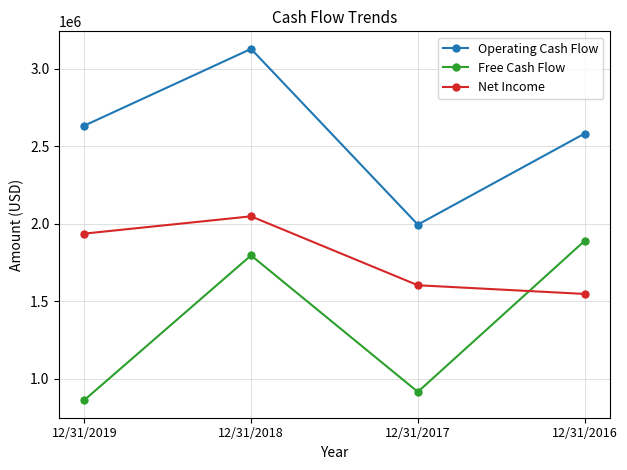

True or false: Net Income and Operating Cash Flow cross at least once.

False